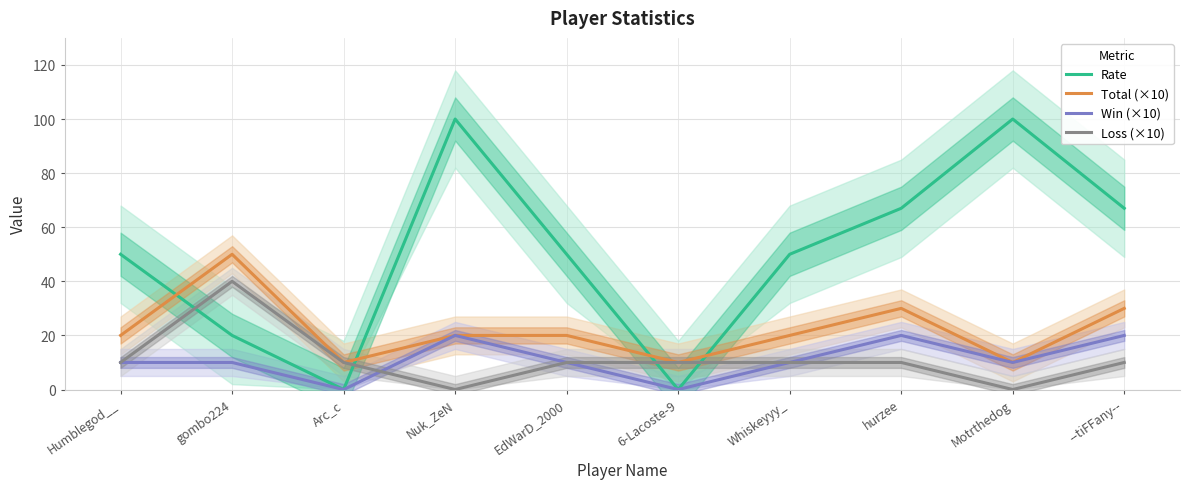

What is the spread (max minus min) of values at 6-Lacoste-9?

10